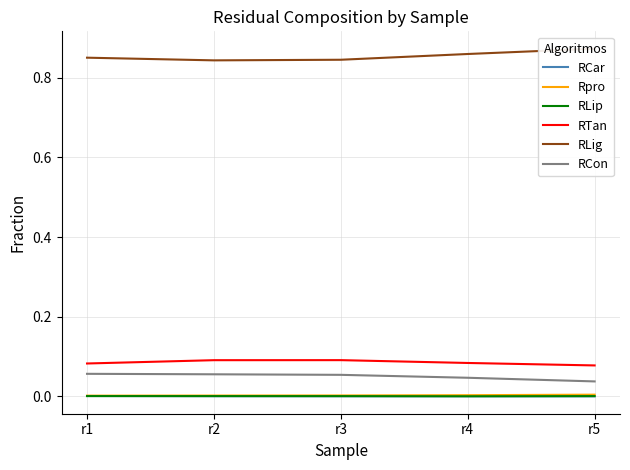

How many RCar values are between 0 and 1?

5